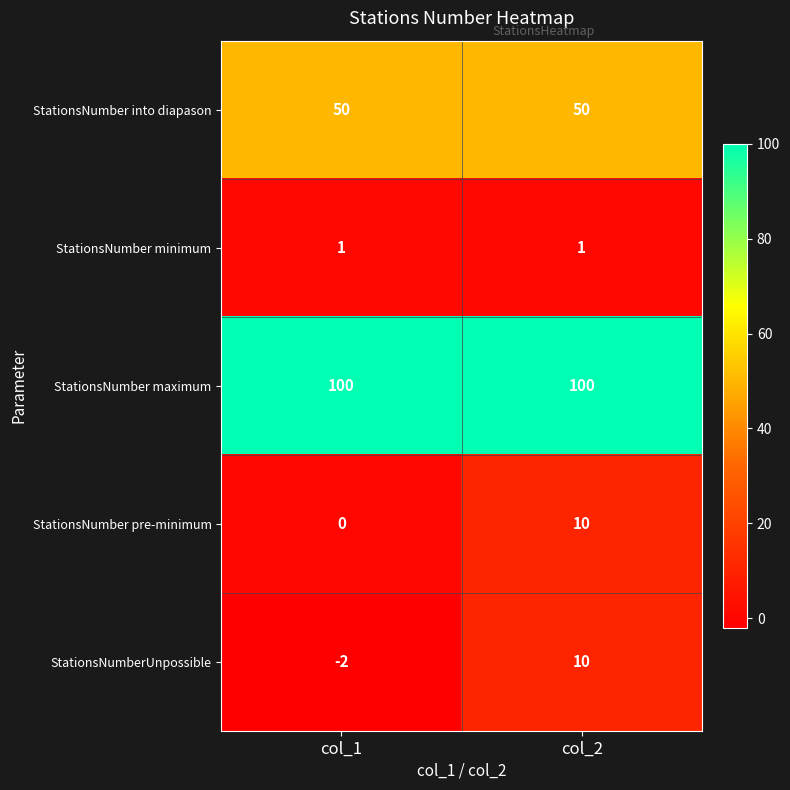

At which category is the sum across all series the highest?

col_2